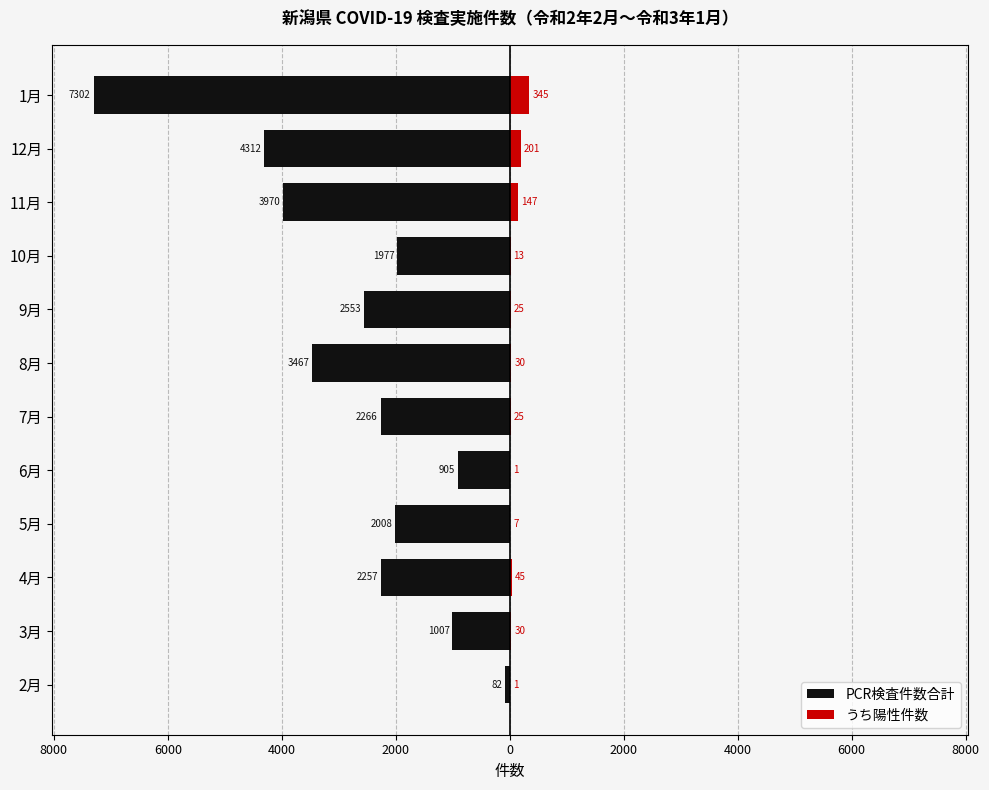

How many groups of bars are there?

12